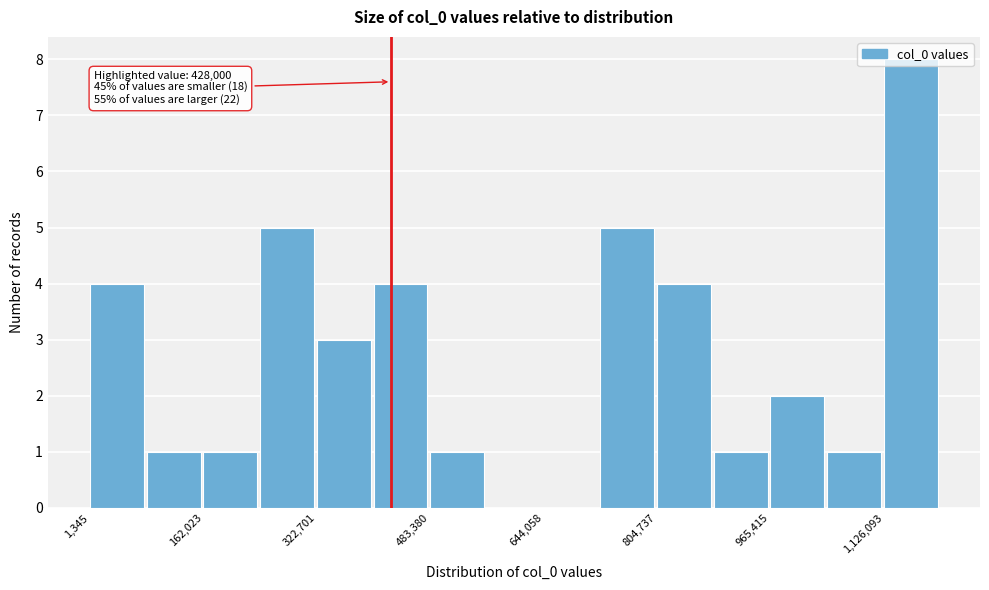

Which range on the x-axis has the tallest bar?

1120000 to 1200000